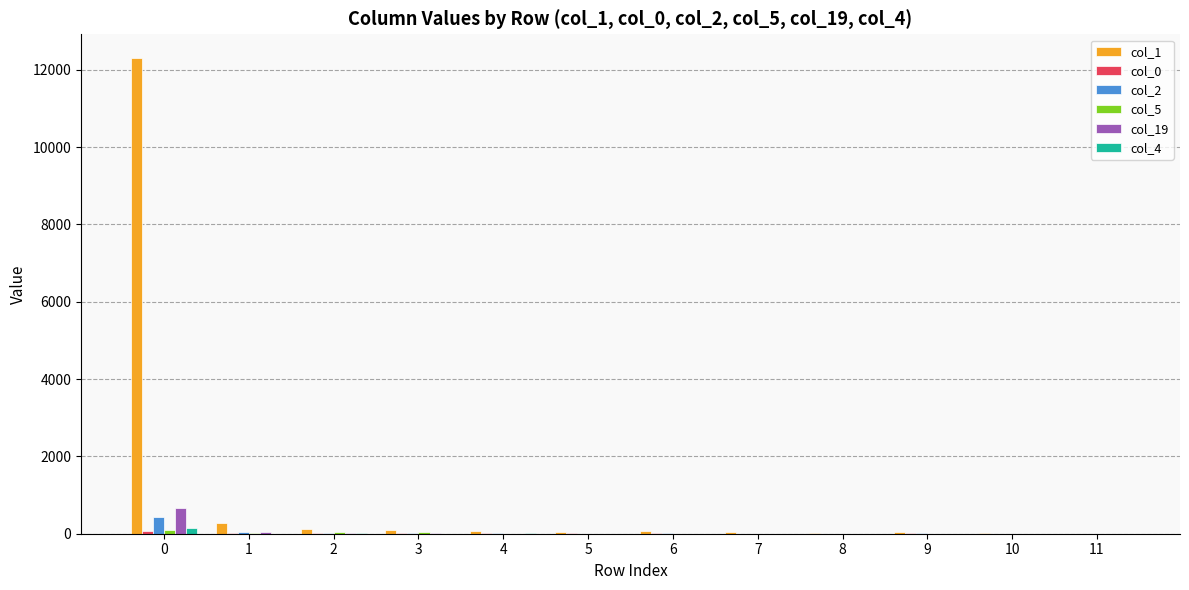

Which series has the largest total across all categories?

col_1